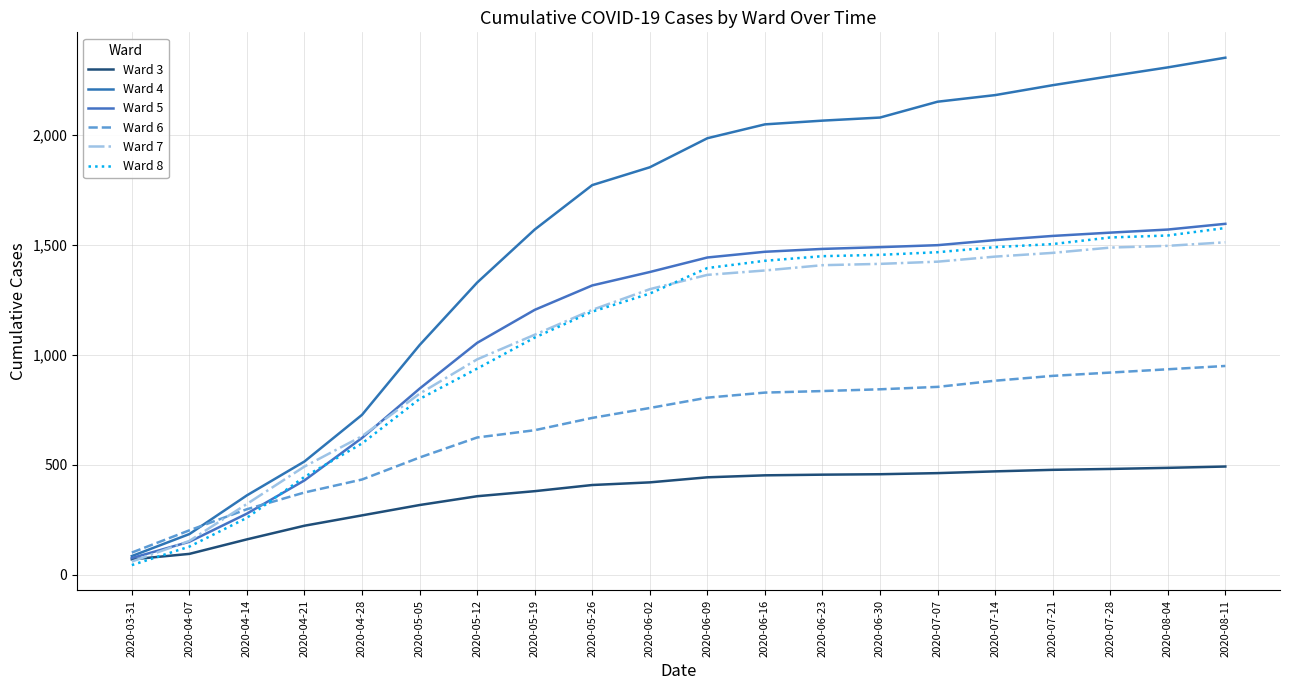

What is the difference between the second highest and minimum values in the Ward 3 series?

416